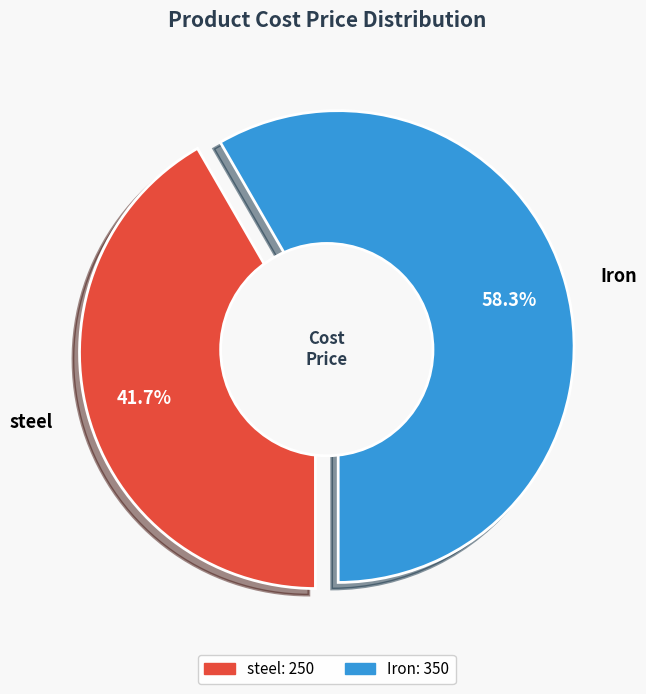

Which category has the biggest portion of the pie?

Iron